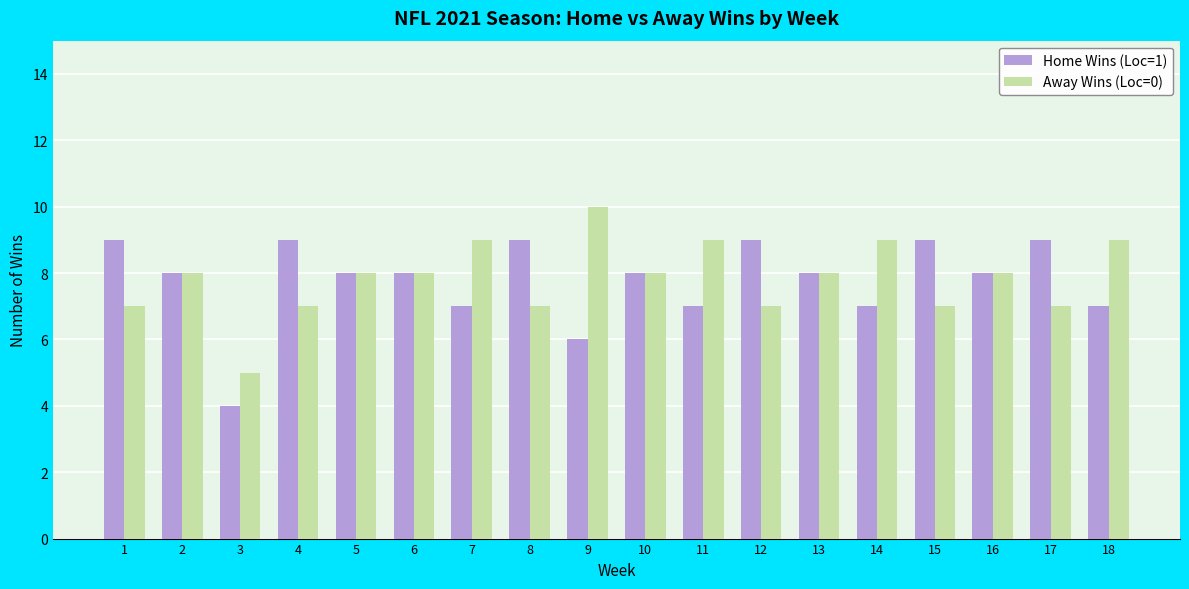

What value does the Home Wins (Loc=1) series have at 15?

9